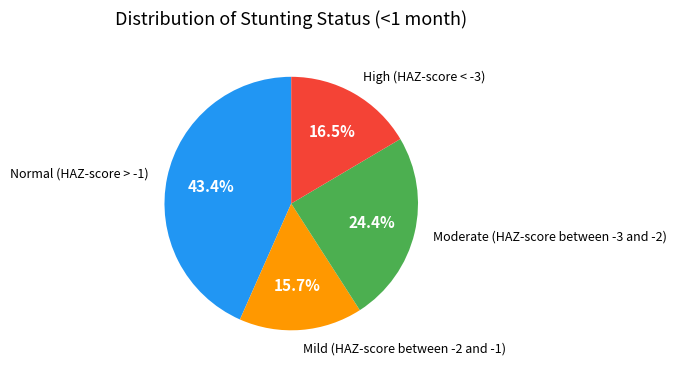

Does any single category account for the majority?

No